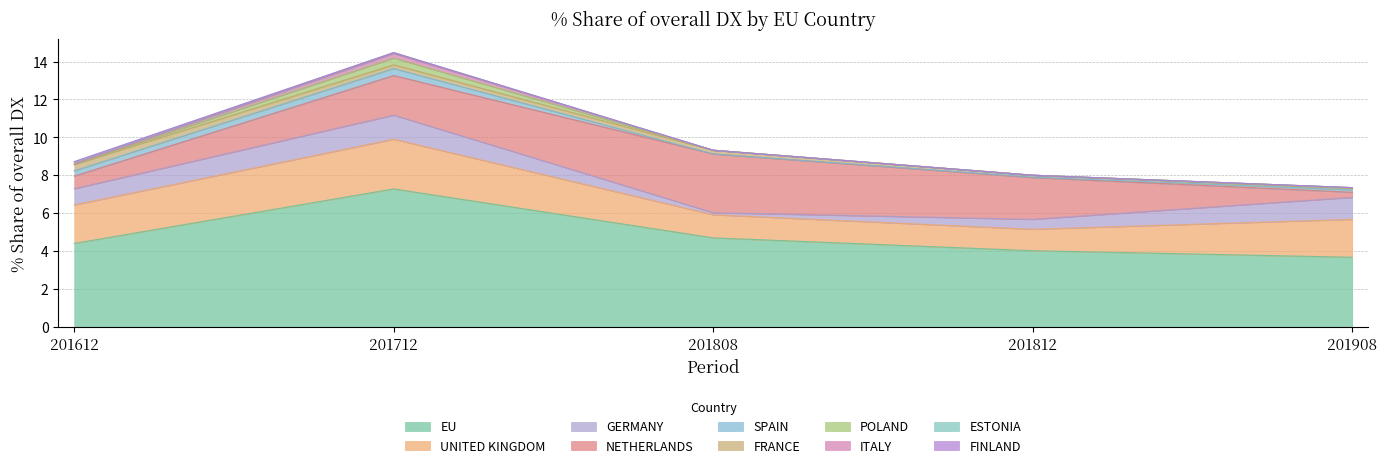

True or false: 201812_% Share and 201908_% Share intersect in this chart.

True